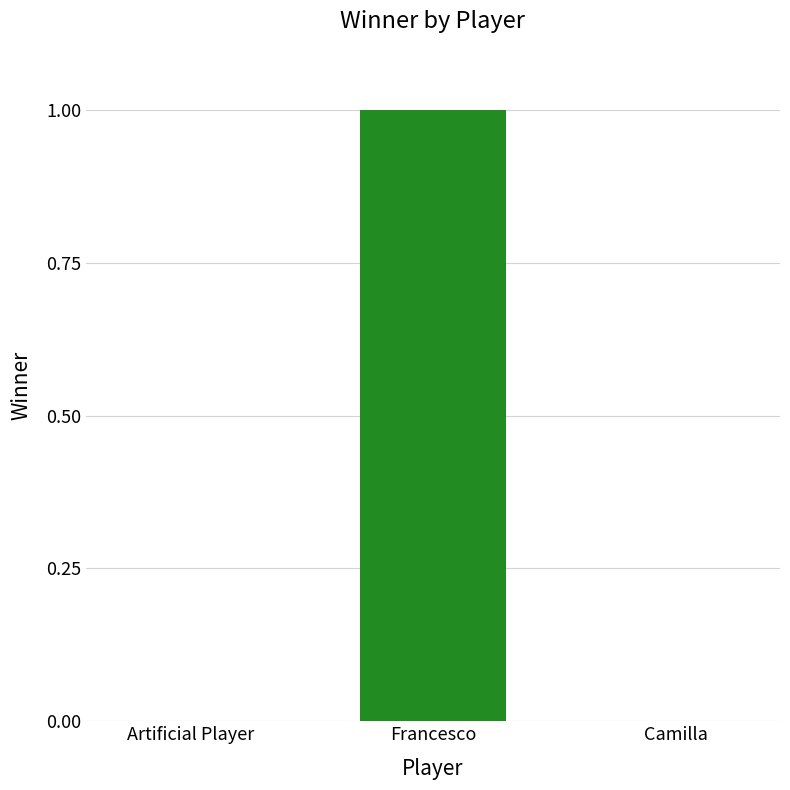

Which category has the highest value across all series?

Francesco